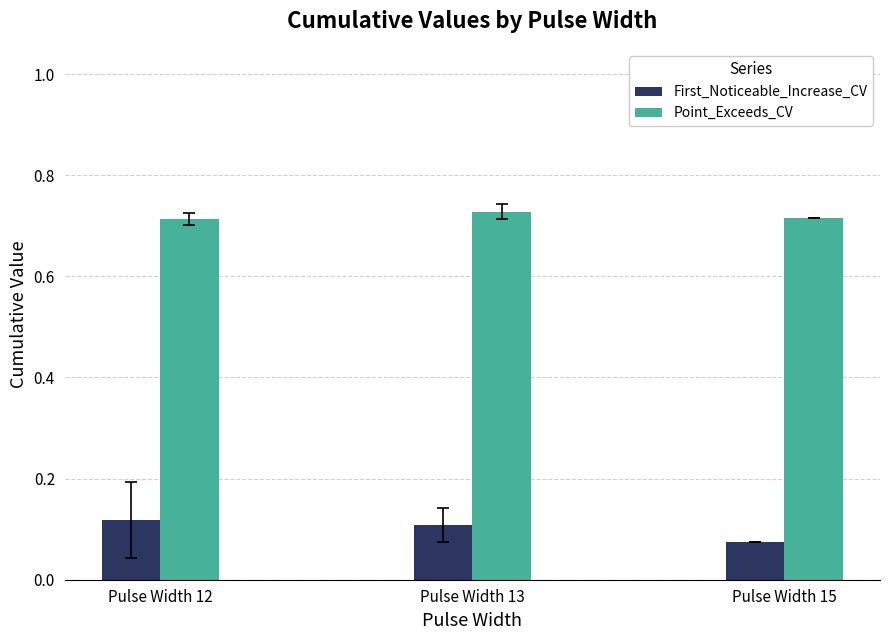

Does the chart contain stacked bars?

No